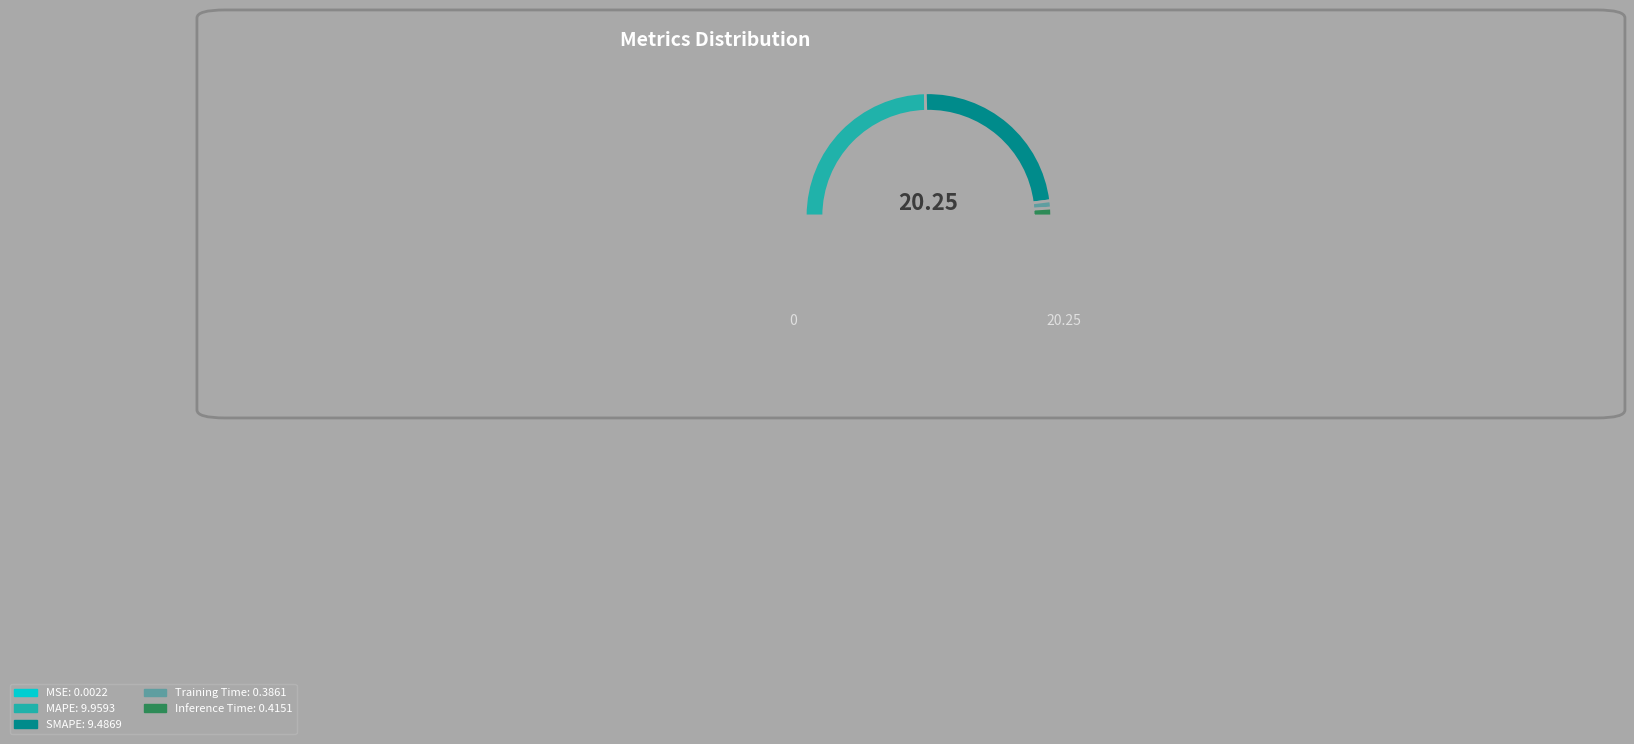

How many segments does this pie chart have?

5